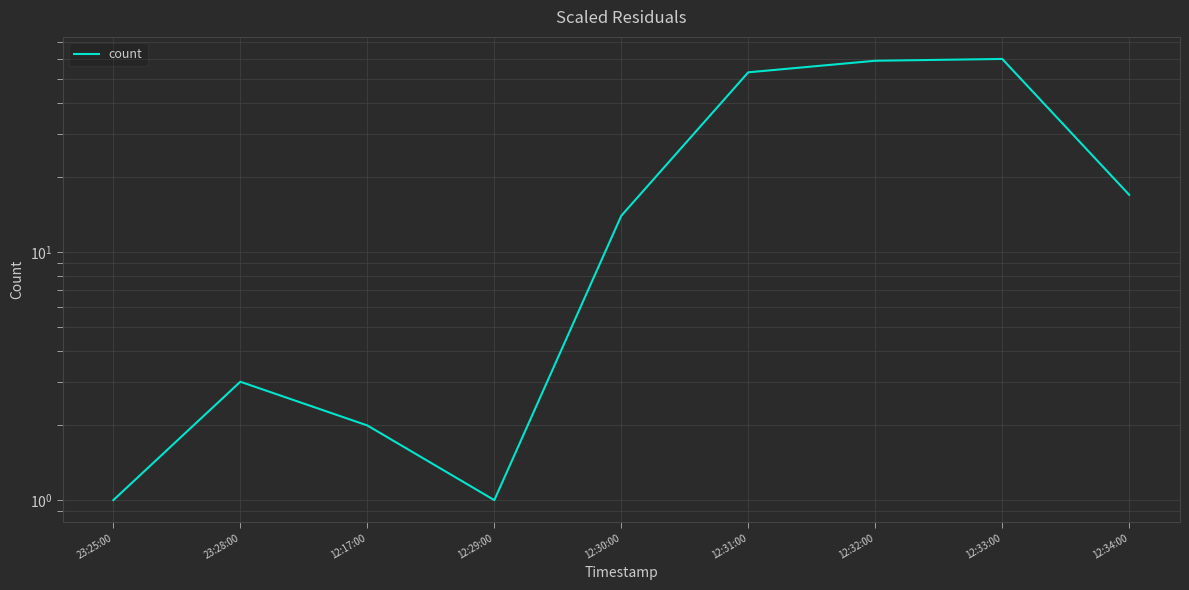

True or false: there are more than 0 points higher than both neighbors.

True